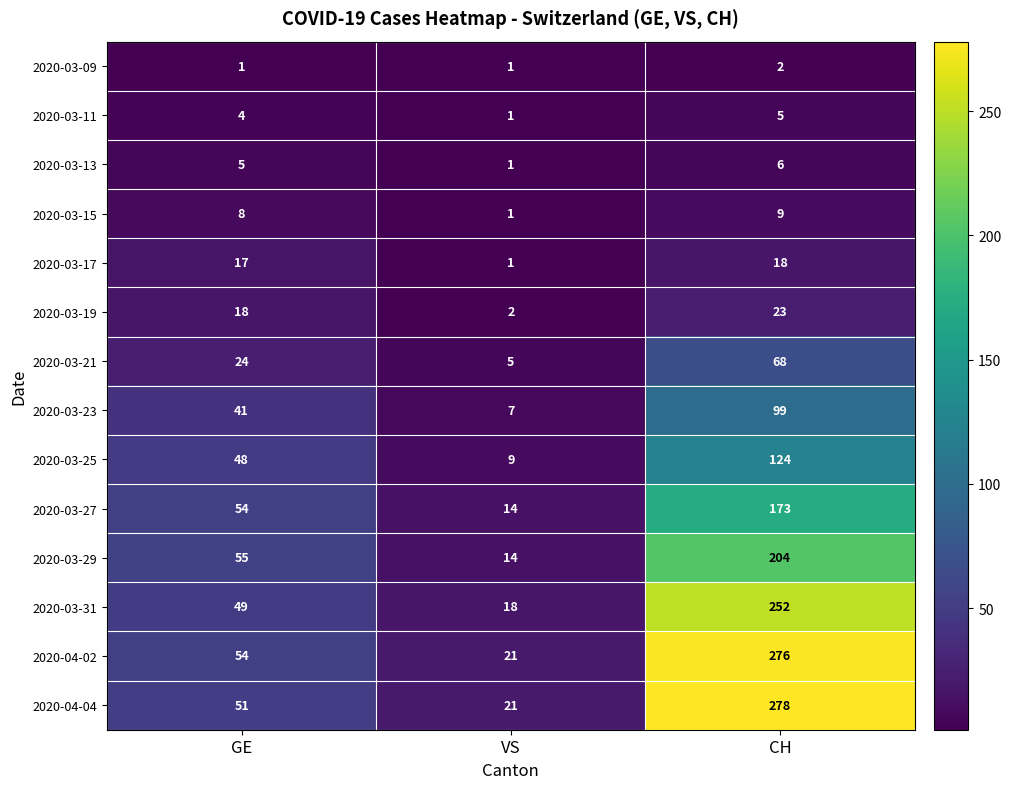

How many 2020-03-15 values are between 1 and 9?

3